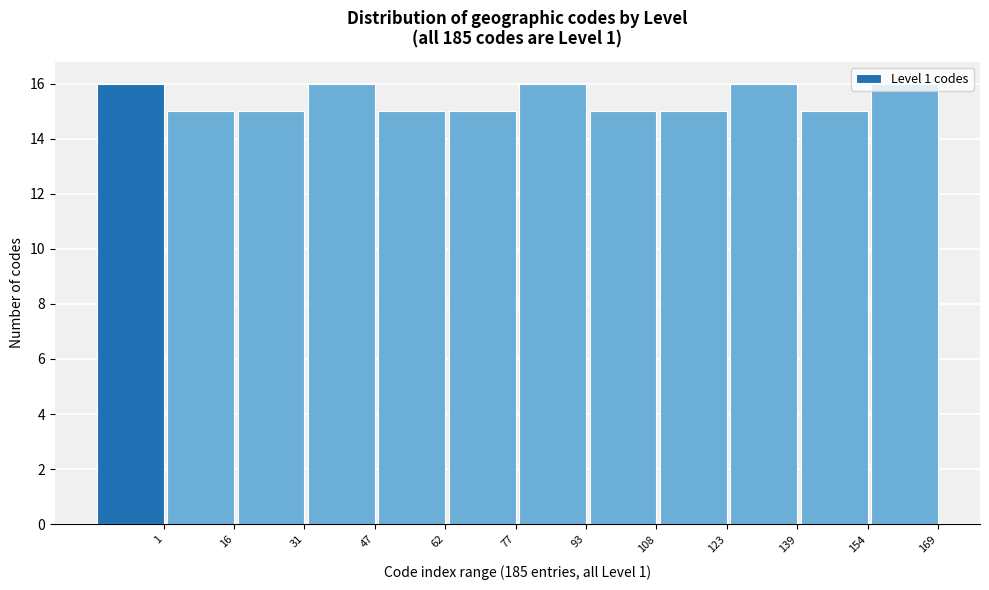

What value does the data have at 47?

16